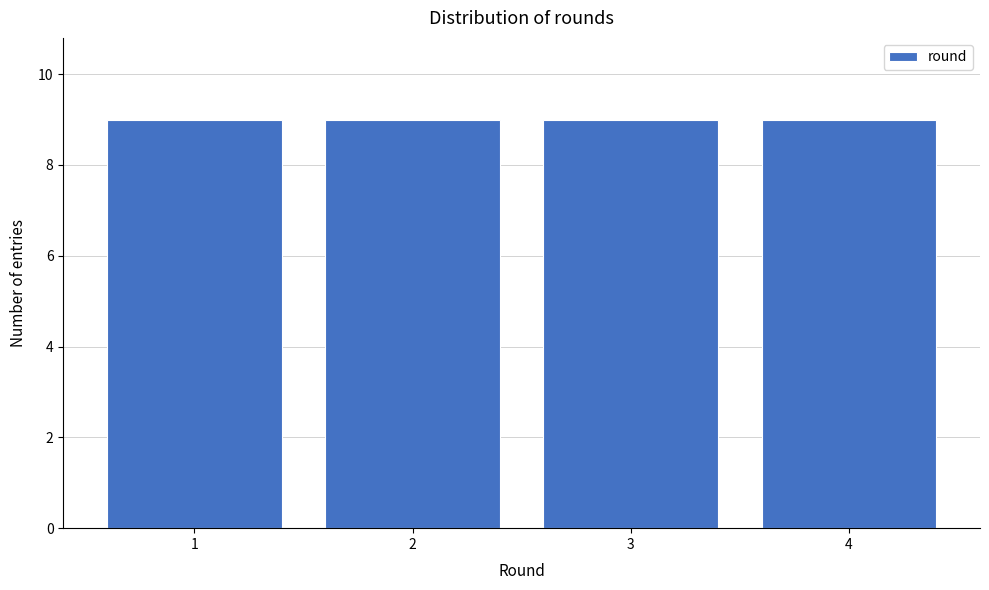

Reading left to right, list every bar in this chart as the range it spans on the x-axis followed by its height. The values are not printed on the chart, so give them approximately, as read against the axis.

0.5 to 1.5: 9
1.5 to 2.5: 9
2.5 to 3.5: 9
3.5 to 4.5: 9